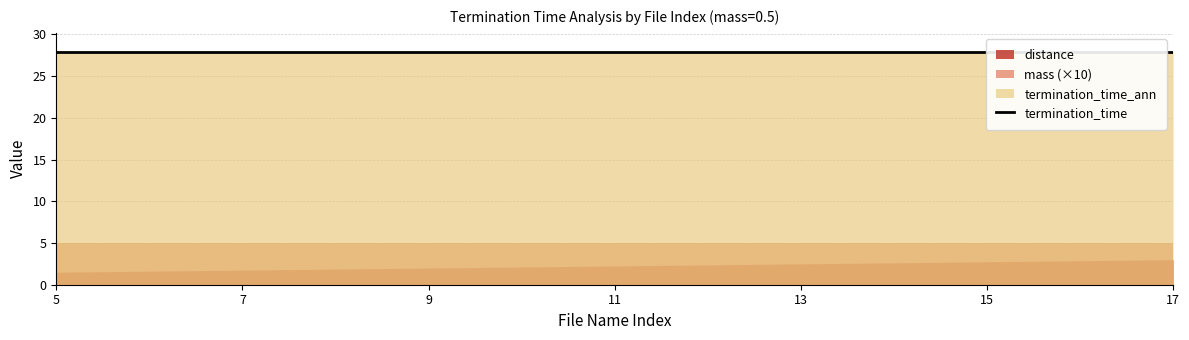

What is the spread (max minus min) of values at 9?

27.4